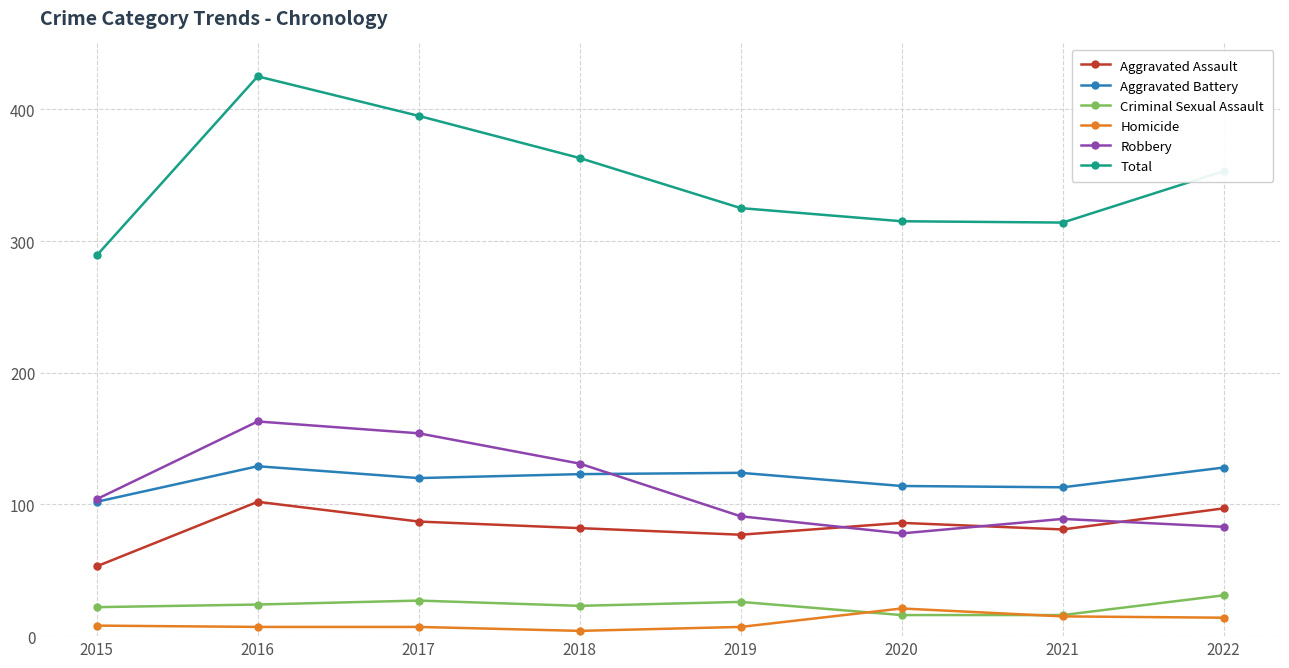

What is the value of the Aggravated Assault point at the 6th from the left?

86